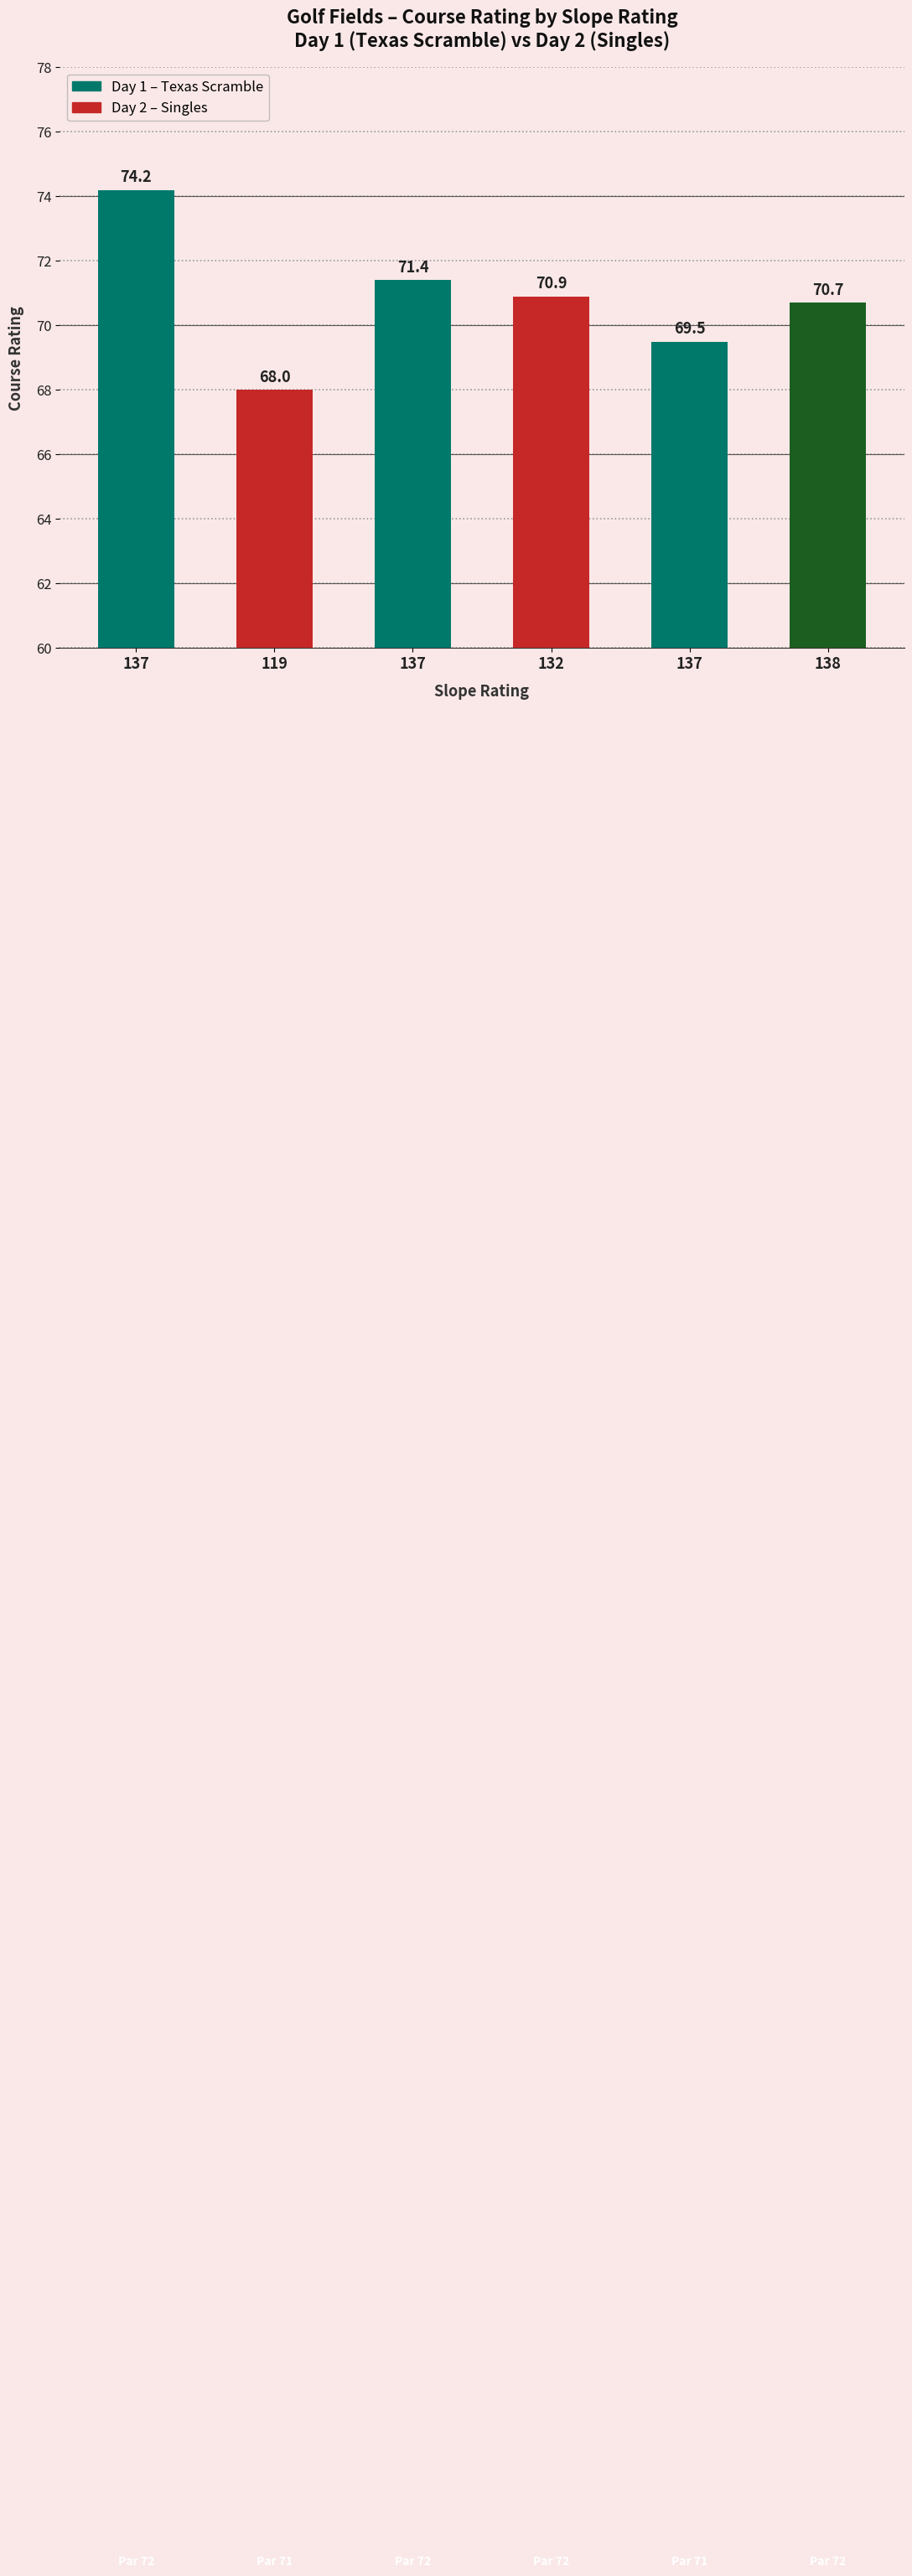

What is the difference between the values at 137 and 138?

1.2